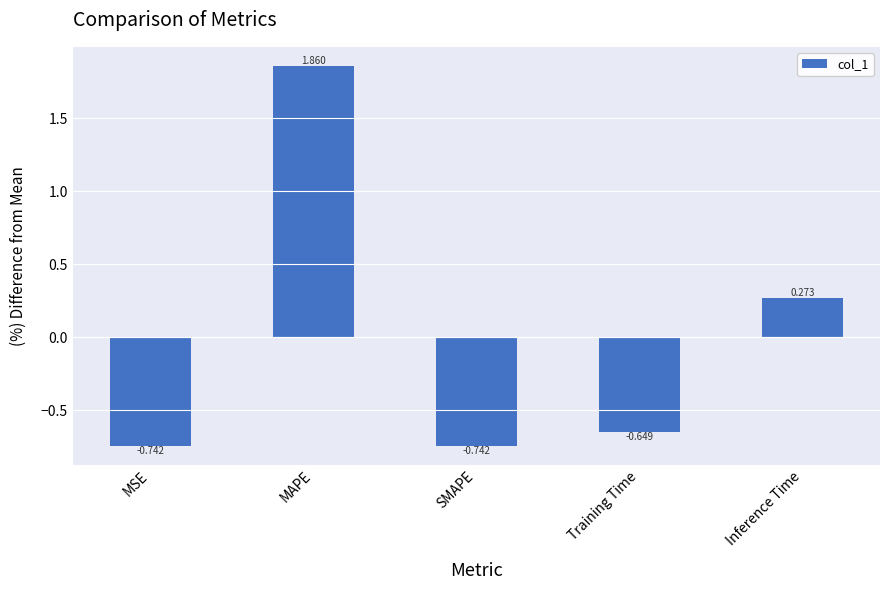

What is the label of the 5th bar from the left?

Inference Time